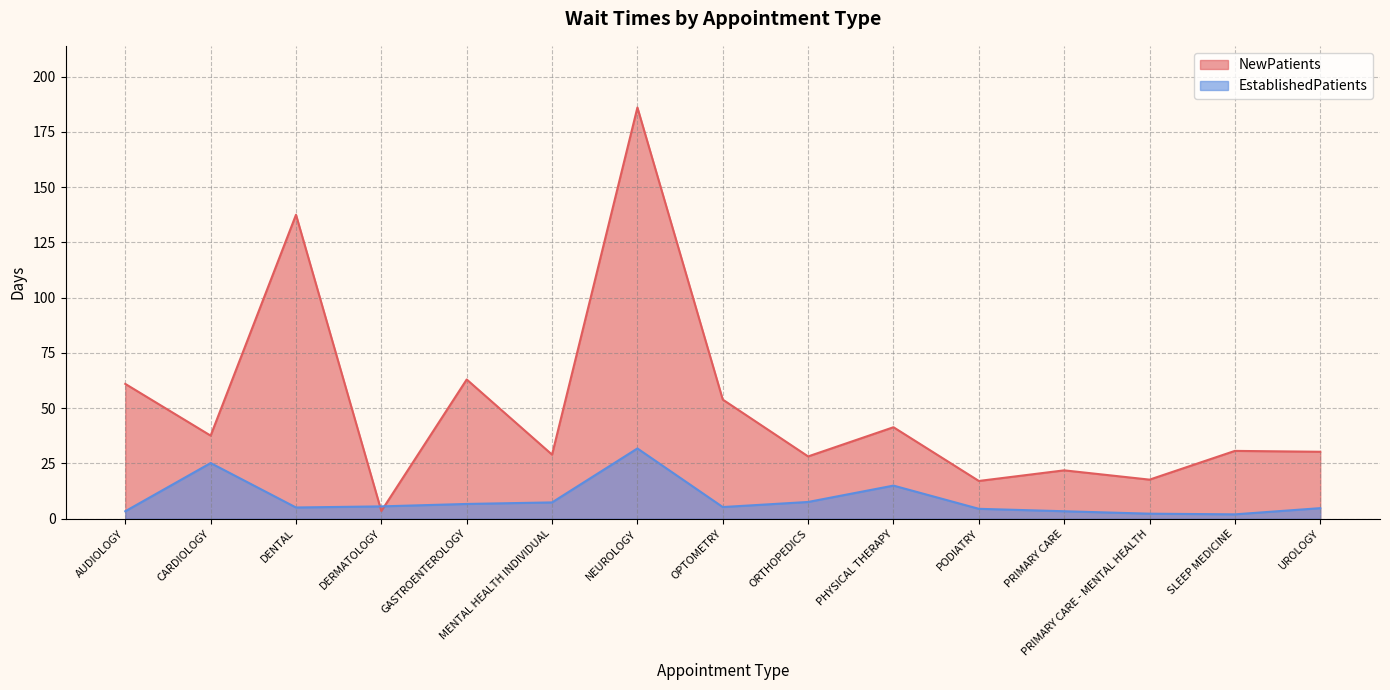

How many lines are shown in the chart?

2